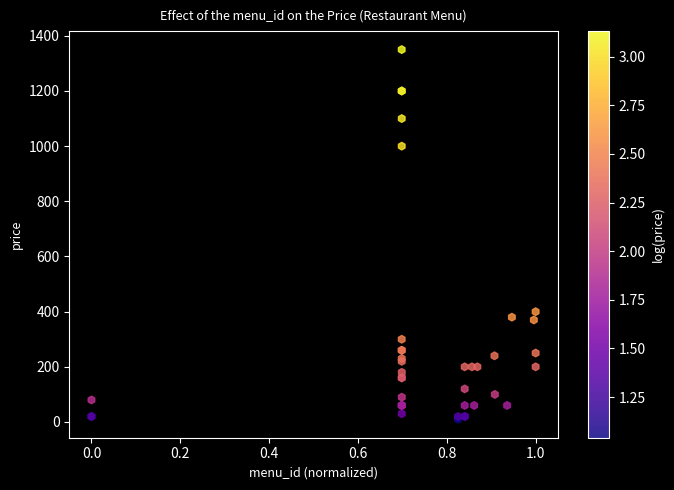

What Y value in the scatter plot is closest to 680?

400